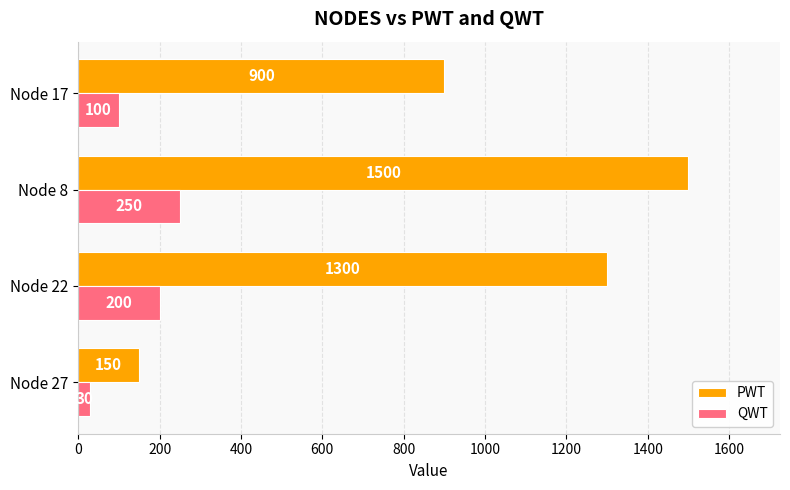

What is the total value across all series at Node 8?

1750